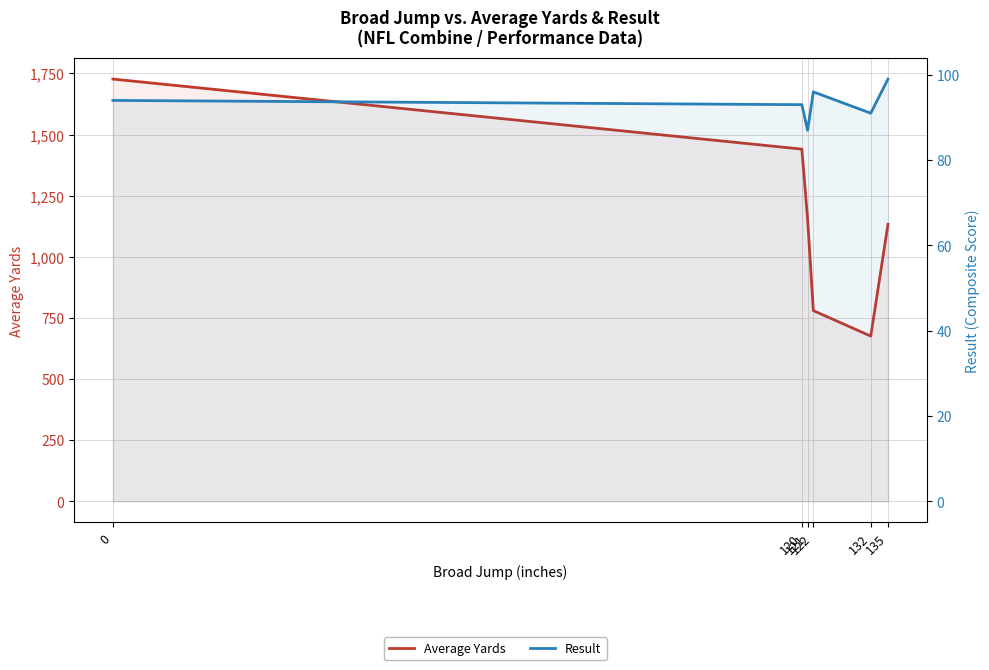

At how many categories does at least one series exceed 234?

6